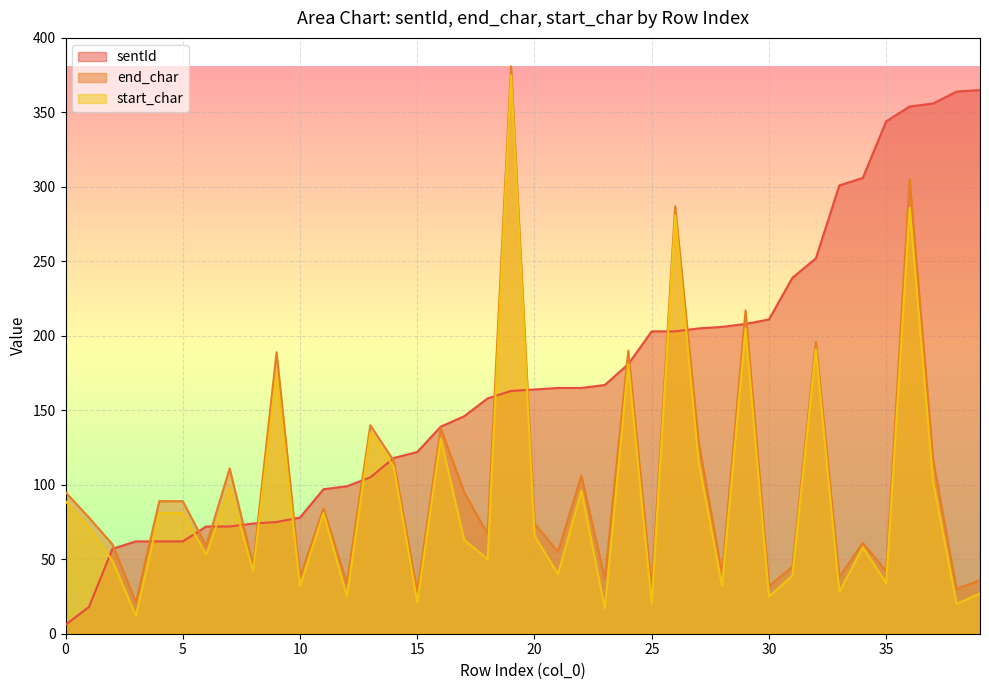

At which label is start_char closest to 193?

32